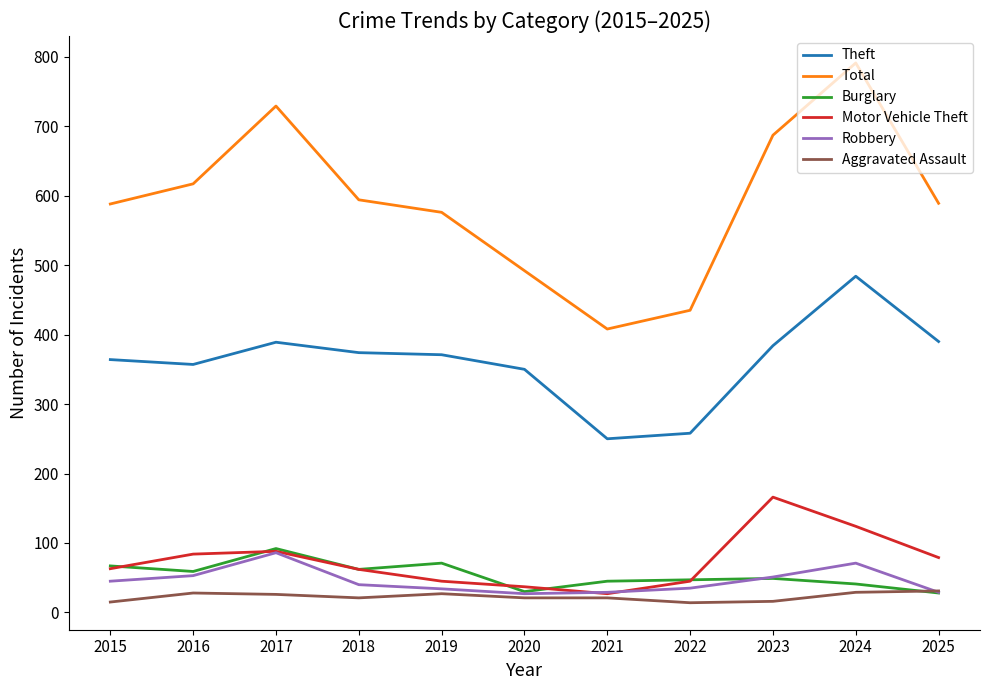

At how many categories does at least one series exceed 184?

11